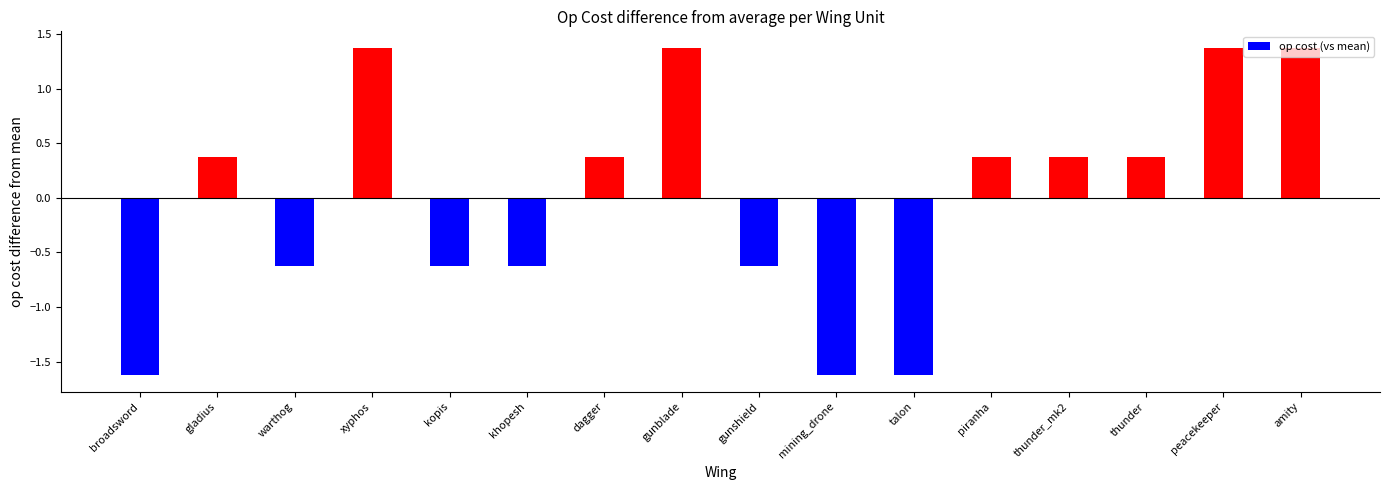

What is the label of the 4th bar from the left?

xyphos